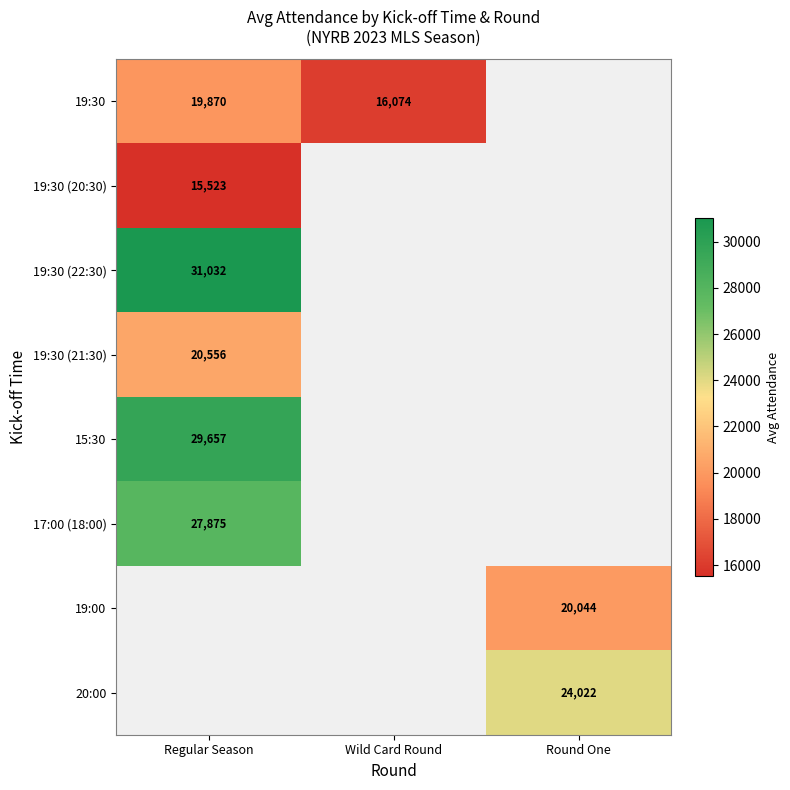

At which label is 19:30 (20:30) closest to 15523?

Regular Season